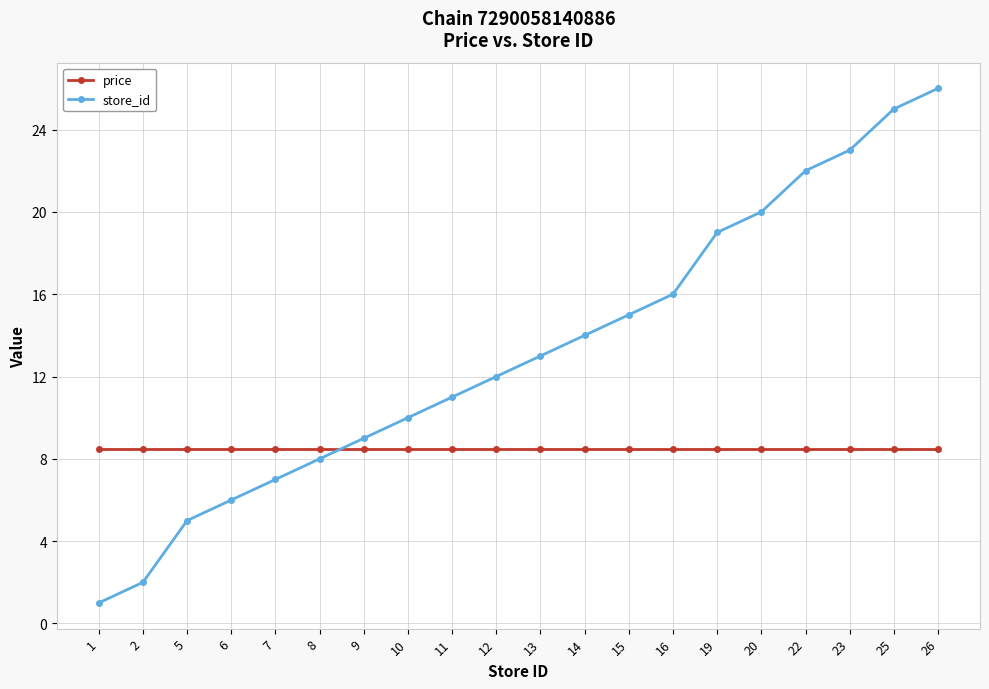

Is it true that price equals 11.1 at 12?

False